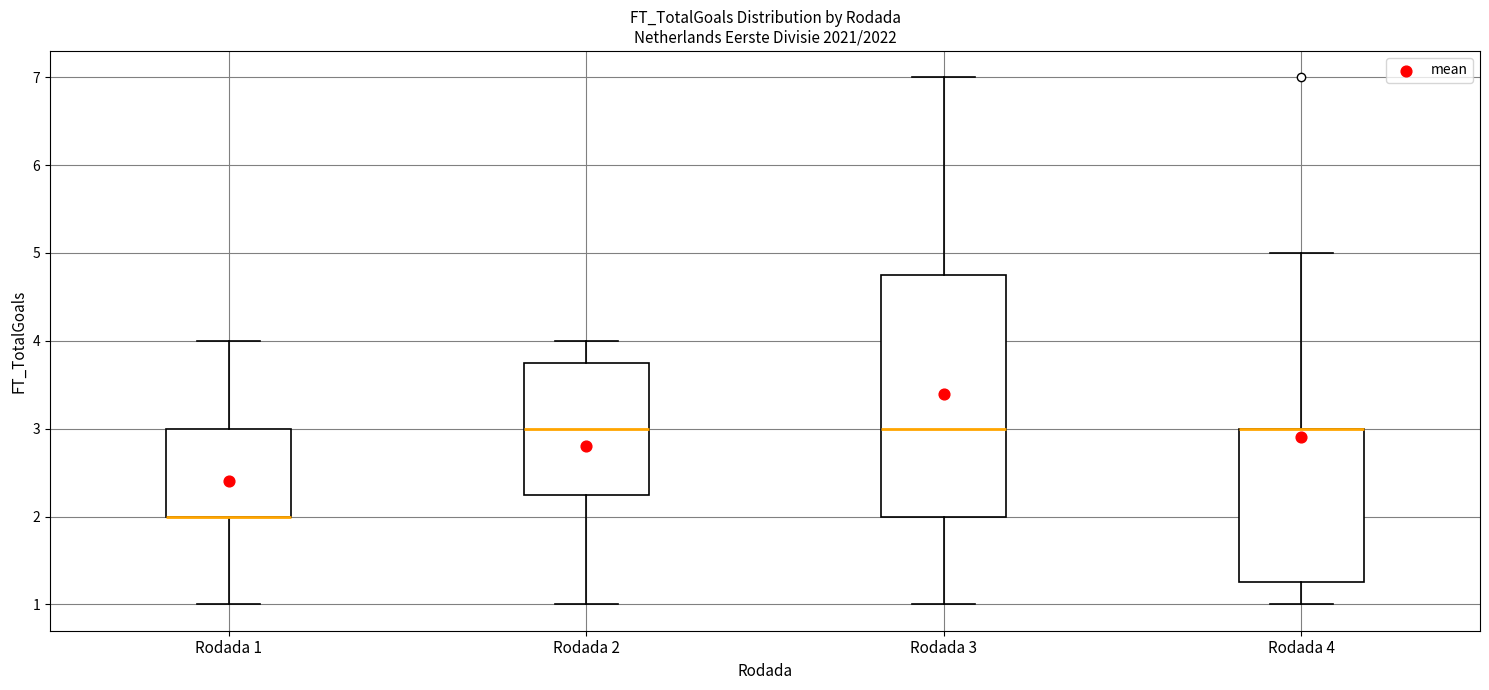

Which box is the tallest, from its lower edge to its upper edge?

Rodada 3